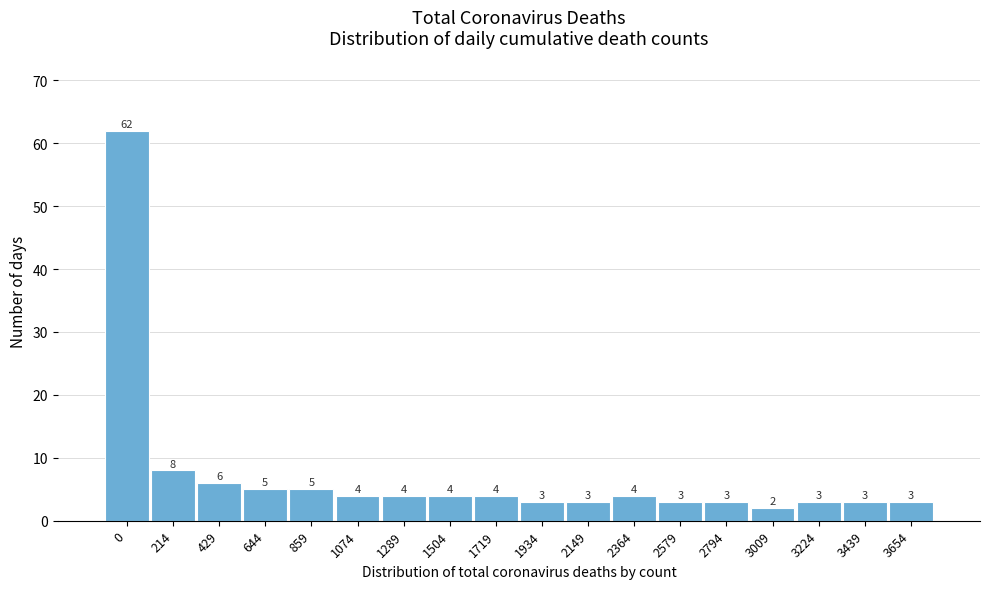

Reading right to left, extract all data points from this chart.

3654=3	3439=3	3224=3	3009=2	2794=3	2579=3	2364=4	2149=3	1934=3	1719=4	1504=4	1289=4	1074=4	859=5	644=5	429=6	214=8	0=62